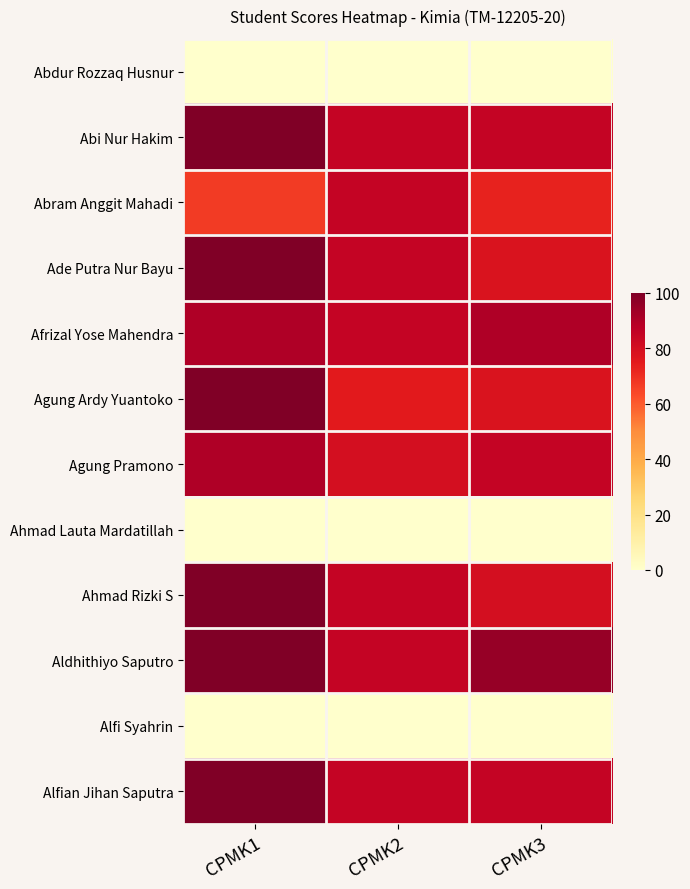

Reading left to right, extract all data points from this chart.

Abdur Rozzaq Husnur: CPMK1=0	CPMK2=0	CPMK3=0
Abi Nur Hakim: CPMK1=100	CPMK2=85	CPMK3=85
Abram Anggit Mahadi: CPMK1=67	CPMK2=85	CPMK3=73
Ade Putra Nur Bayu: CPMK1=100	CPMK2=85	CPMK3=78
Afrizal Yose Mahendra: CPMK1=90	CPMK2=85	CPMK3=90
Agung Ardy Yuantoko: CPMK1=100	CPMK2=75	CPMK3=78
Agung Pramono: CPMK1=90	CPMK2=80	CPMK3=85
Ahmad Lauta Mardatillah: CPMK1=0	CPMK2=0	CPMK3=0
Ahmad Rizki S: CPMK1=100	CPMK2=85	CPMK3=80
Aldhithiyo Saputro: CPMK1=100	CPMK2=85	CPMK3=95
Alfi Syahrin: CPMK1=0	CPMK2=0	CPMK3=0
Alfian Jihan Saputra: CPMK1=100	CPMK2=85	CPMK3=85